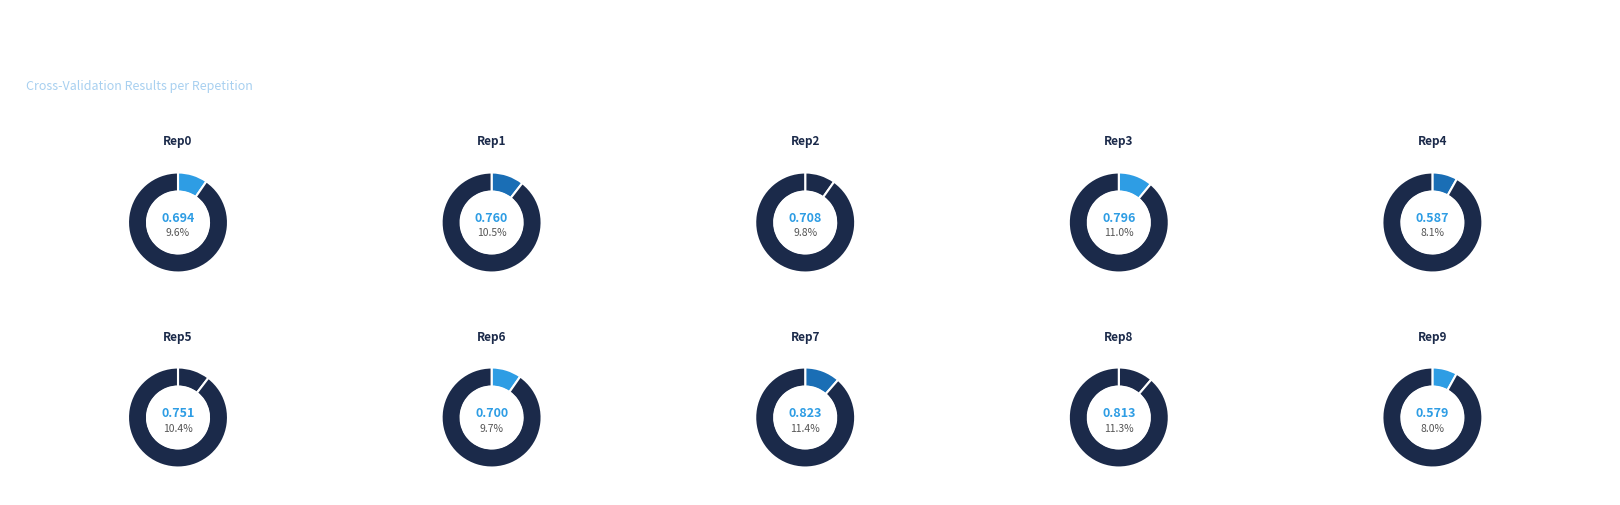

Which slice is the smallest?

outer-repetition9